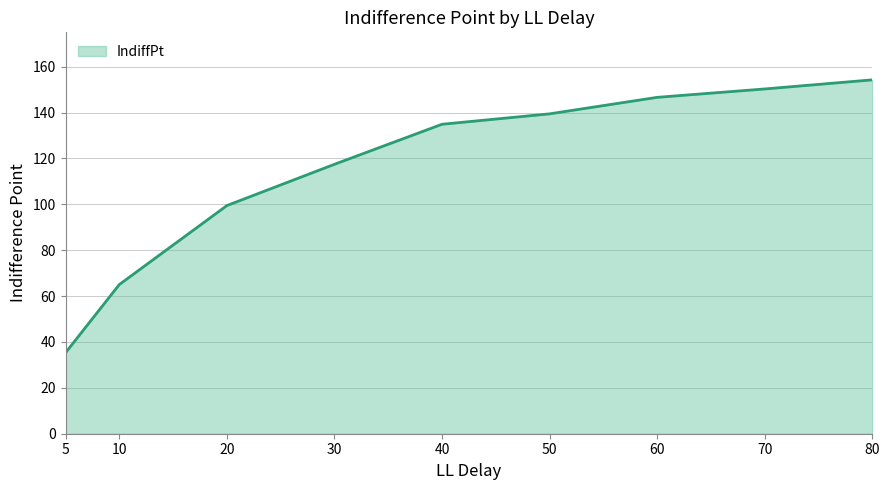

How many lines are shown in the chart?

1